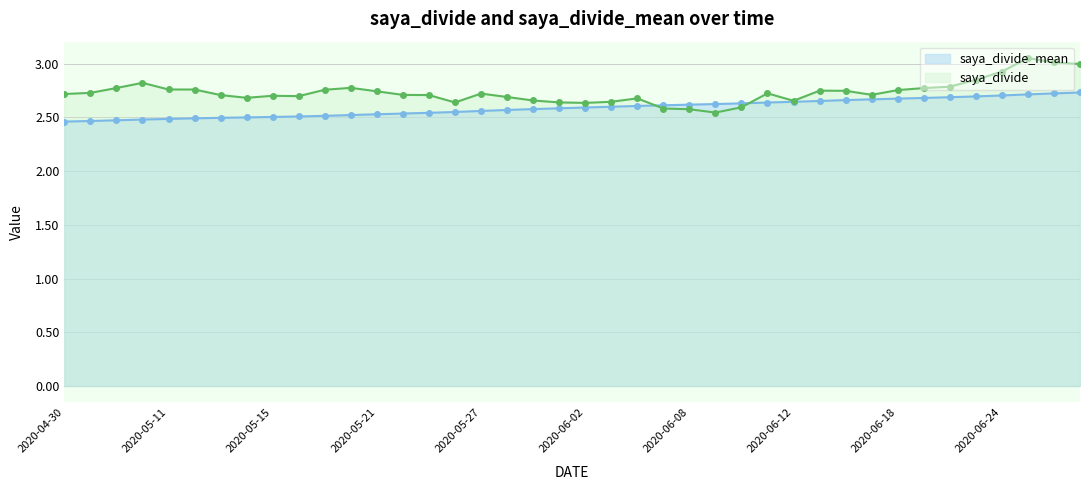

Count the number of categories in the chart.

40